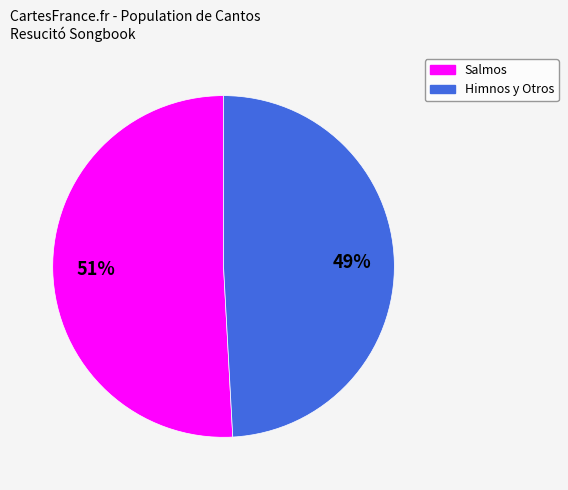

To the nearest percent, what portion does Salmos represent?

51%